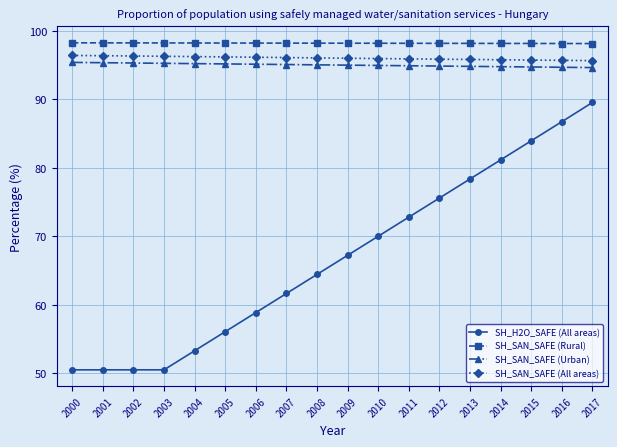

At which label does SH_SAN_SAFE (All areas) first exceed 96?

2000